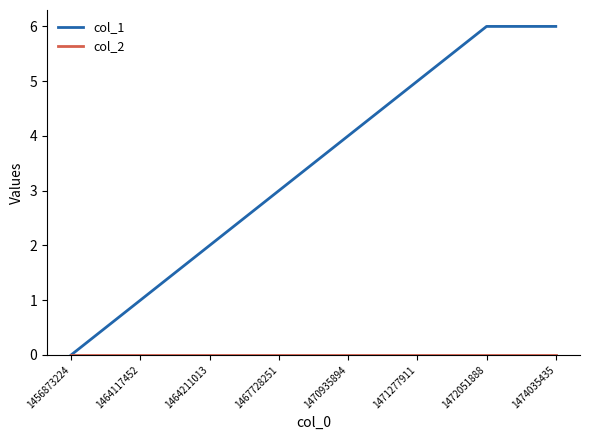

Which series has the largest total across all categories?

col_1